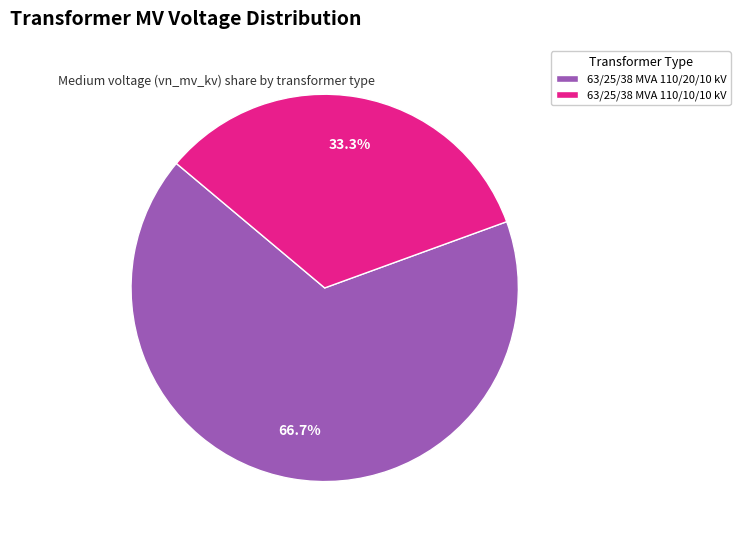

Is it true that 63/25/38 MVA 110/10/10 kV is 33% of the pie?

True